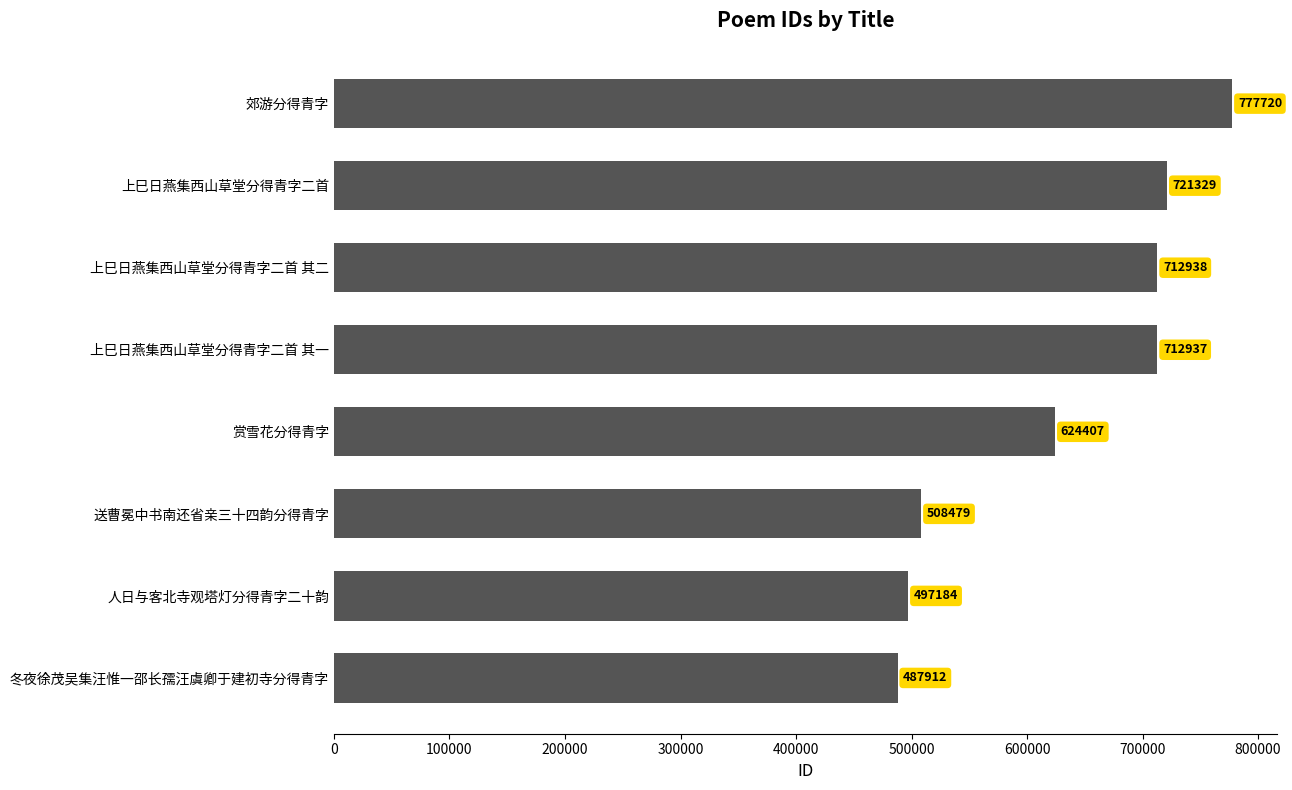

At which label is the value closest to 632816?

赏雪花分得青字